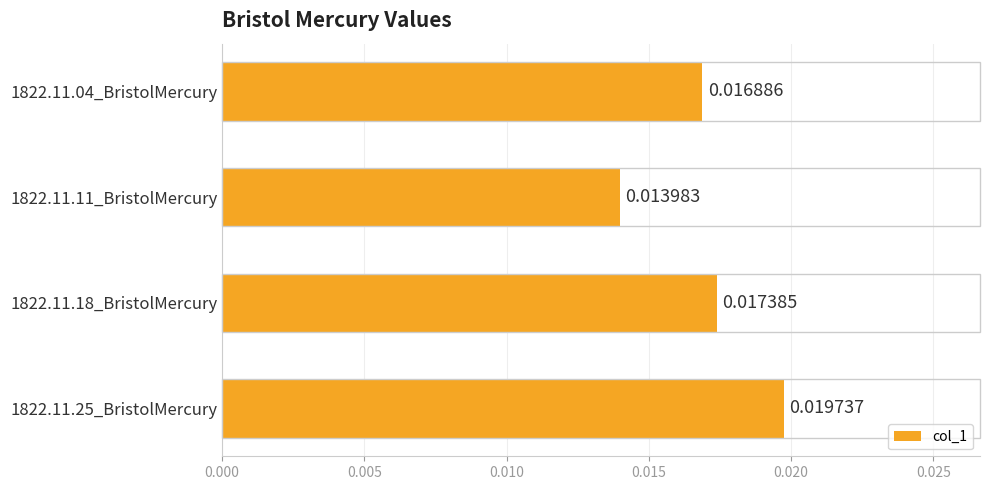

Rank the categories by value from lowest to highest.

1822.11.11_BristolMercury, 1822.11.04_BristolMercury, 1822.11.18_BristolMercury, 1822.11.25_BristolMercury